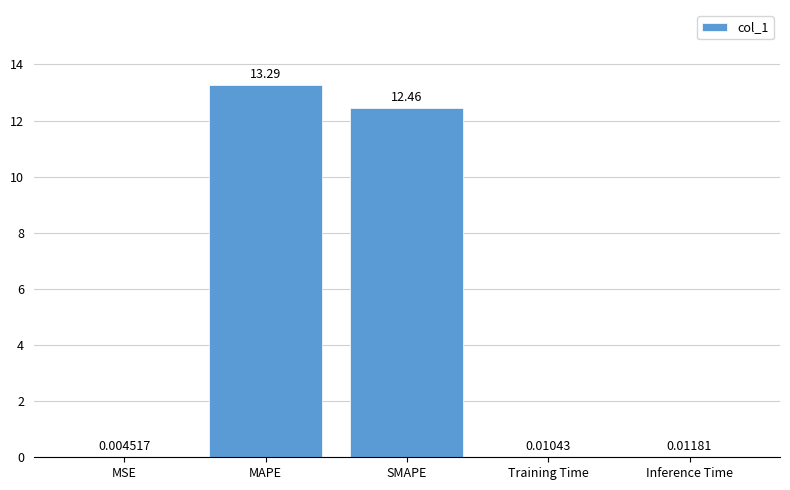

Between Inference Time and SMAPE, which is larger?

SMAPE